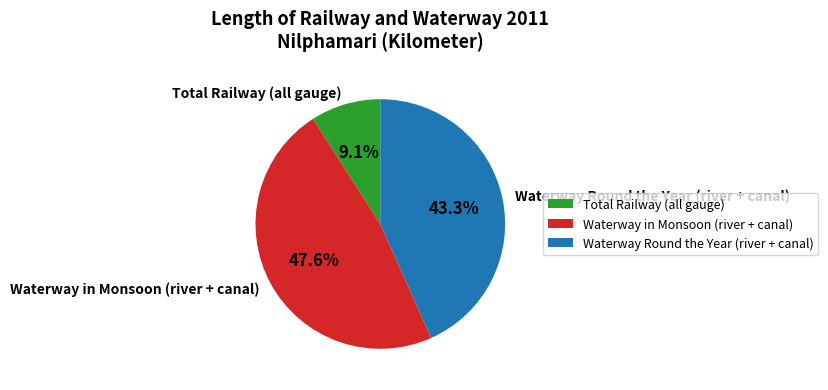

Do Total Railway (all gauge) and Waterway in Monsoon (river + canal) together represent more than half of the pie?

Yes